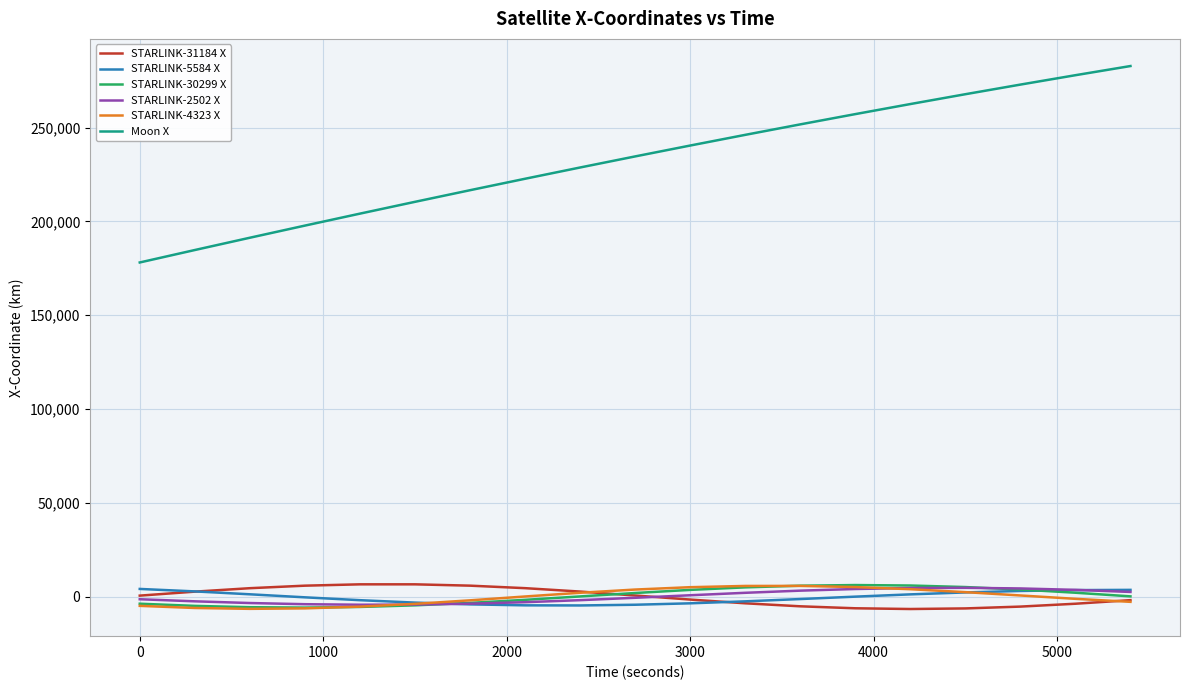

Which series has the largest total across all categories?

Moon X